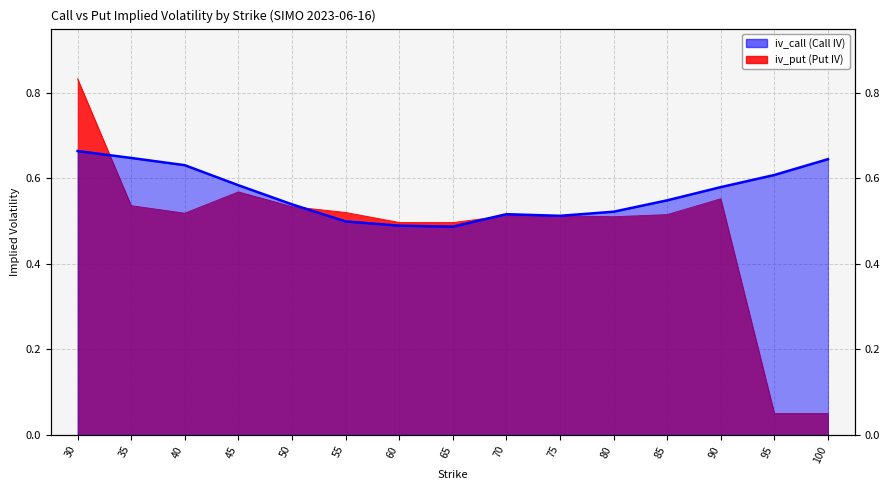

Which series has the largest total across all categories?

iv_call